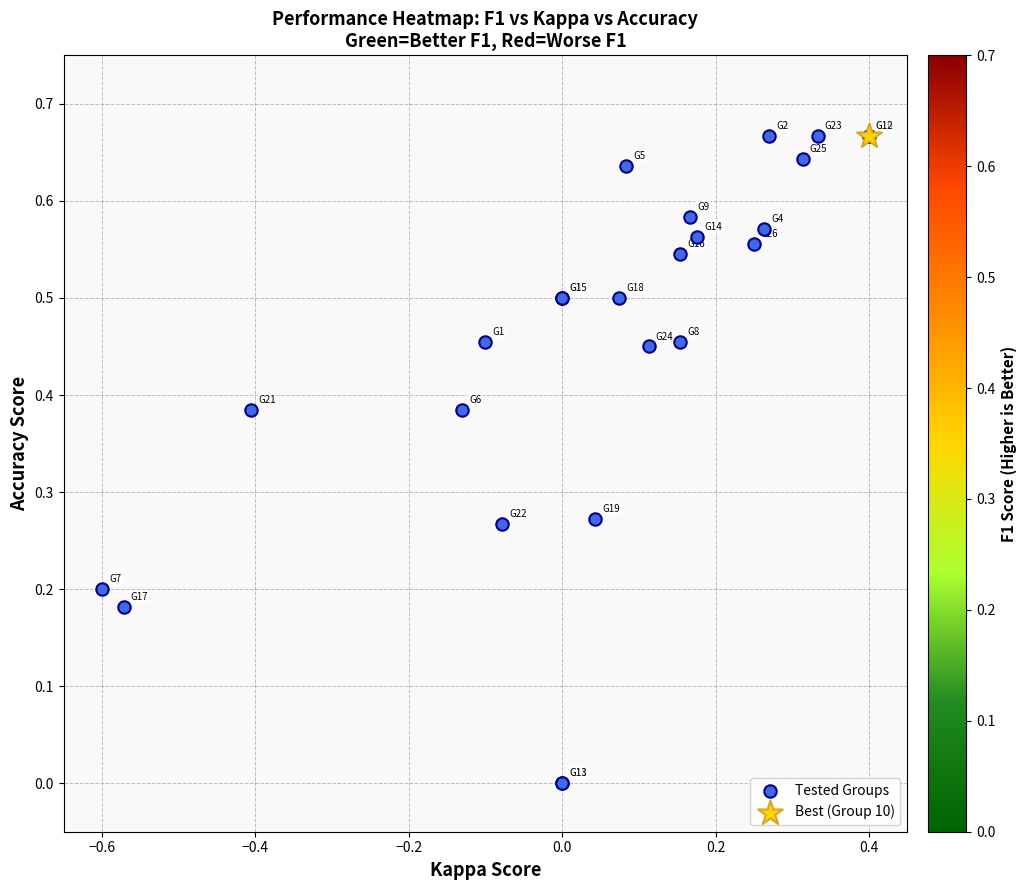

True or false: the data shows 0.4 at 21.

True